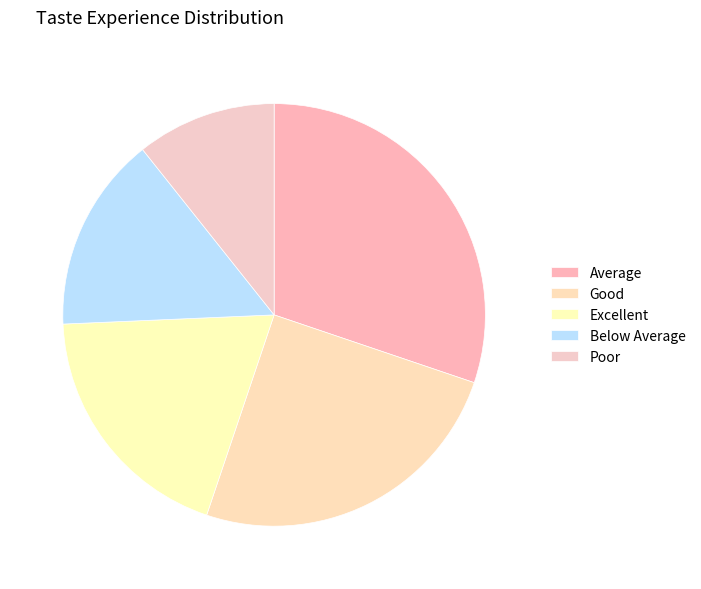

What is the largest slice in the pie chart?

Average